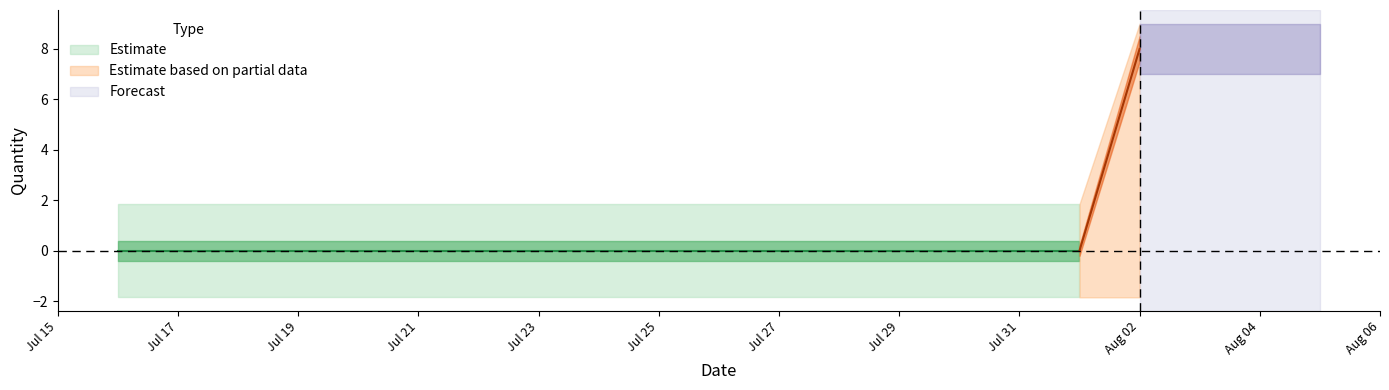

What is the minimum value shown in the chart?

-1.8